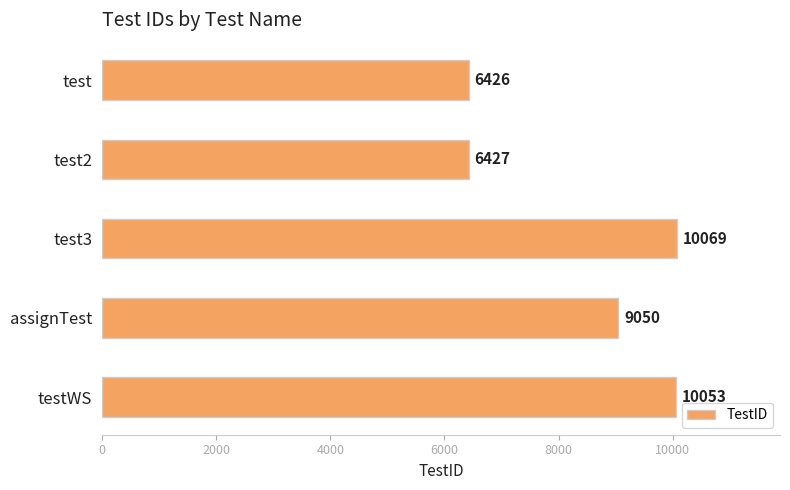

Rank the categories by value from lowest to highest.

test, test2, assignTest, testWS, test3